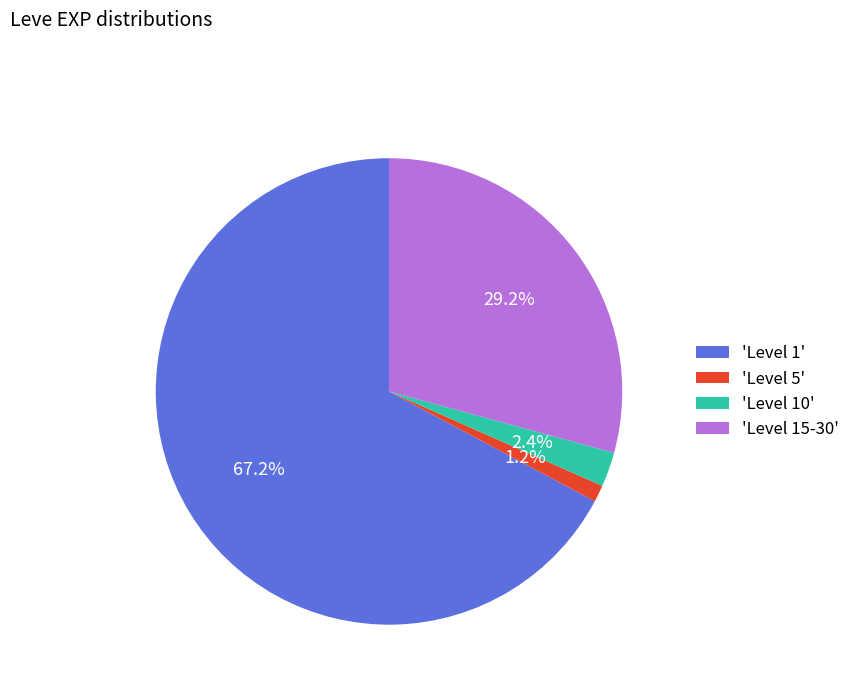

Which category has the biggest portion of the pie?

'Level 1'